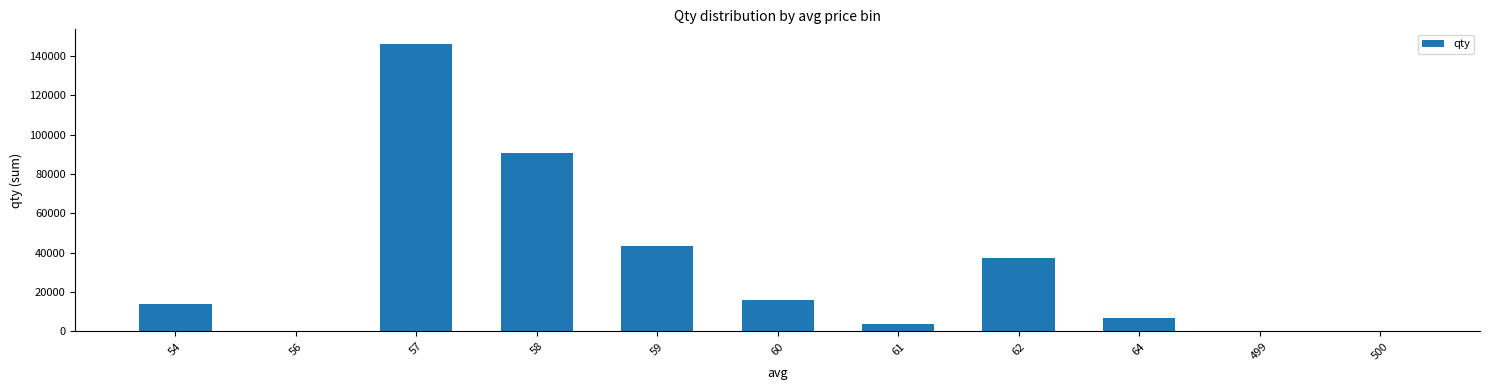

What is the sum of all values?

358769